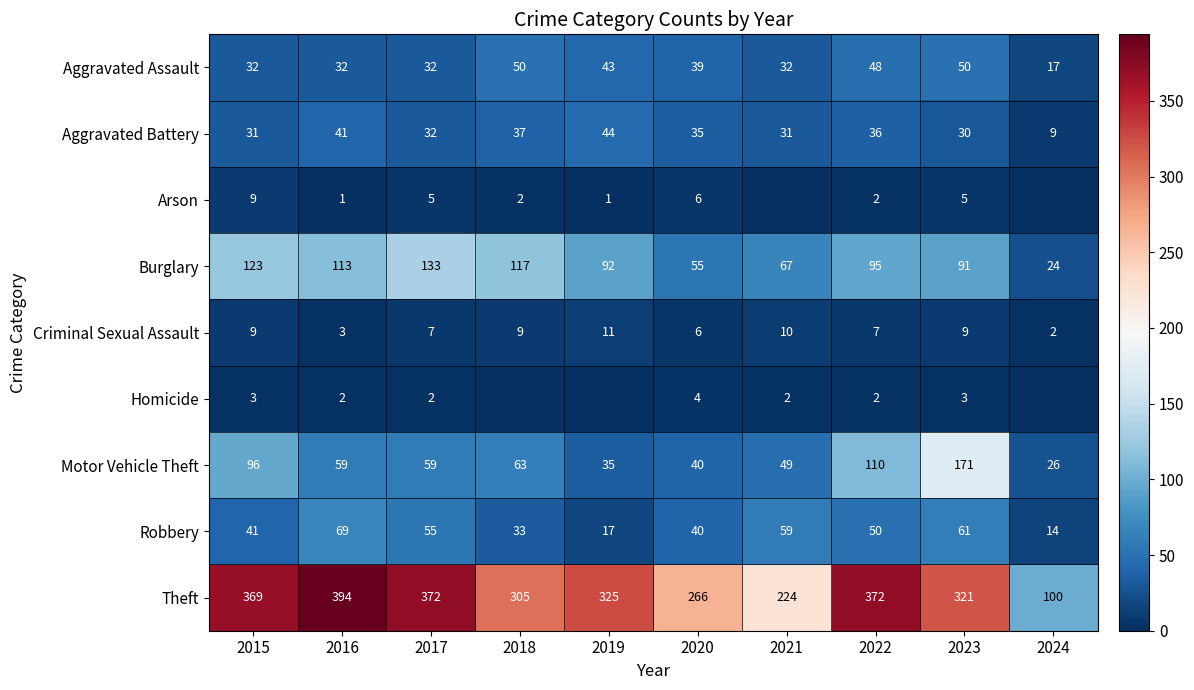

Is it true that Aggravated Battery equals 8 at 2018?

False